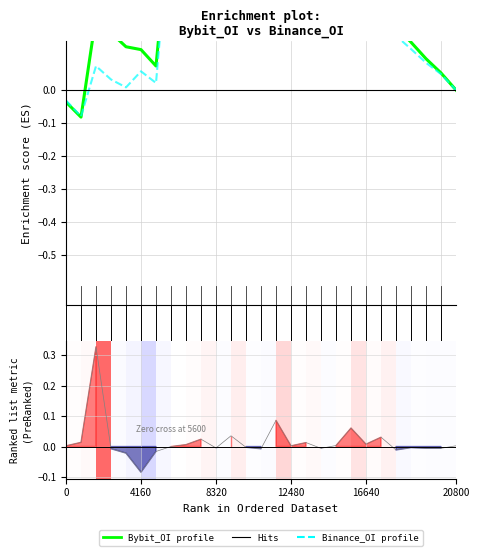

How many times do Binance_OI (enrichment profile) and Bybit_OI (enrichment profile) cross each other?

6